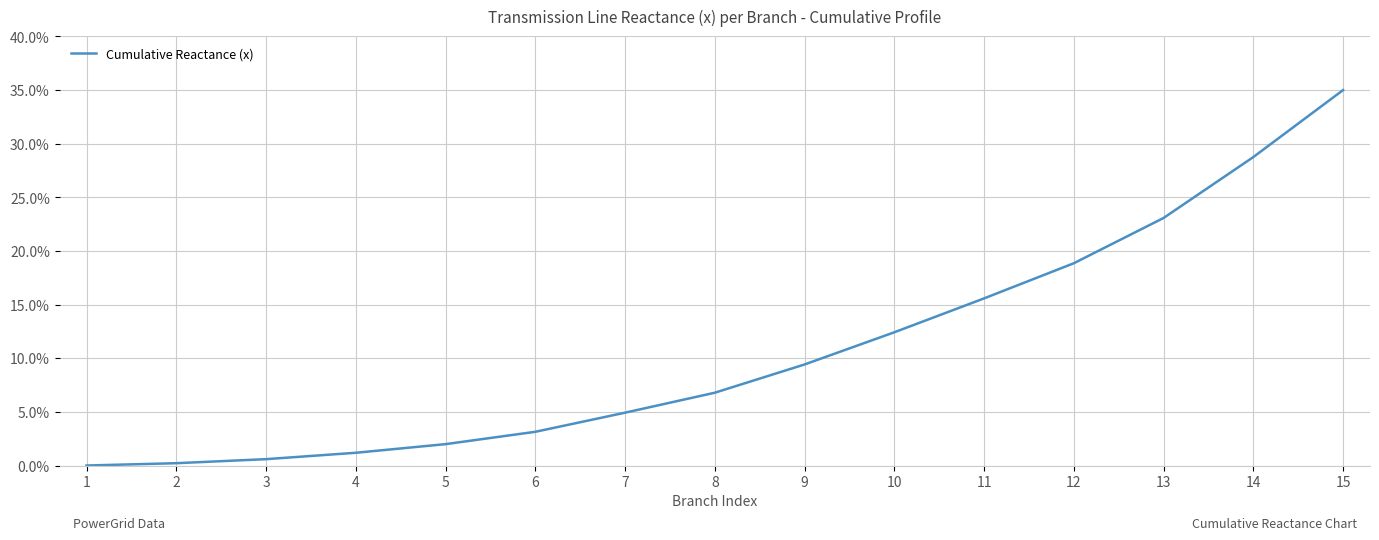

The chart shows a value of 4.9 at 7. True or false?

True